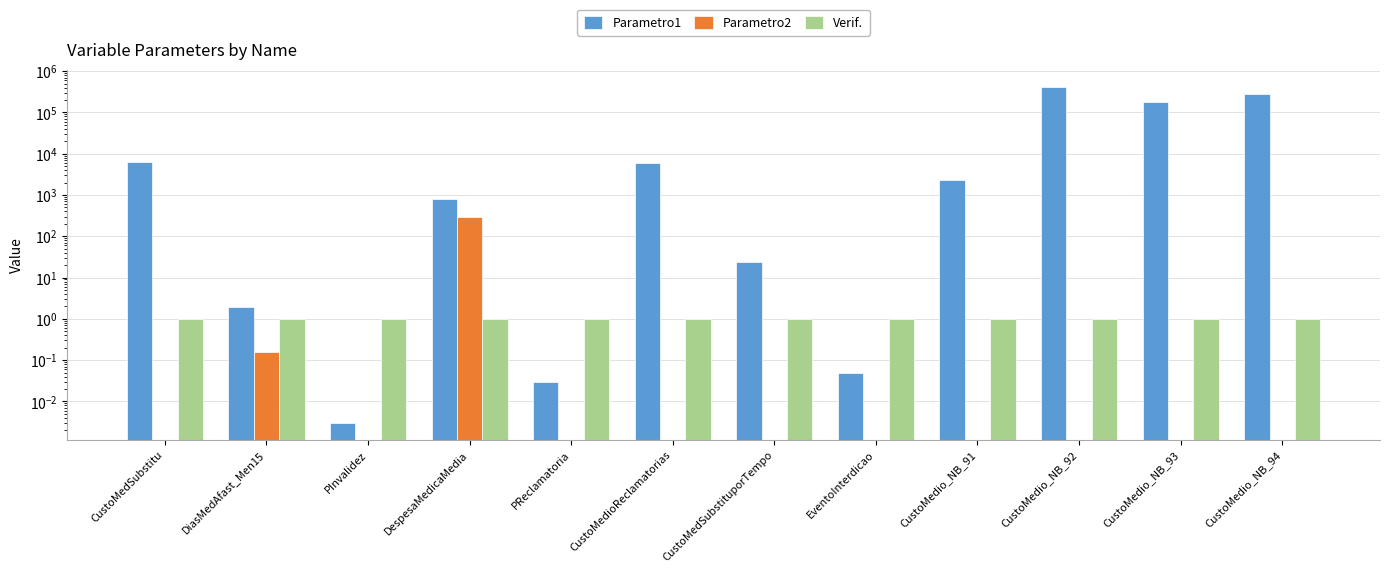

What are all the series names shown in the legend?

Parametro1, Parametro2, Verif.